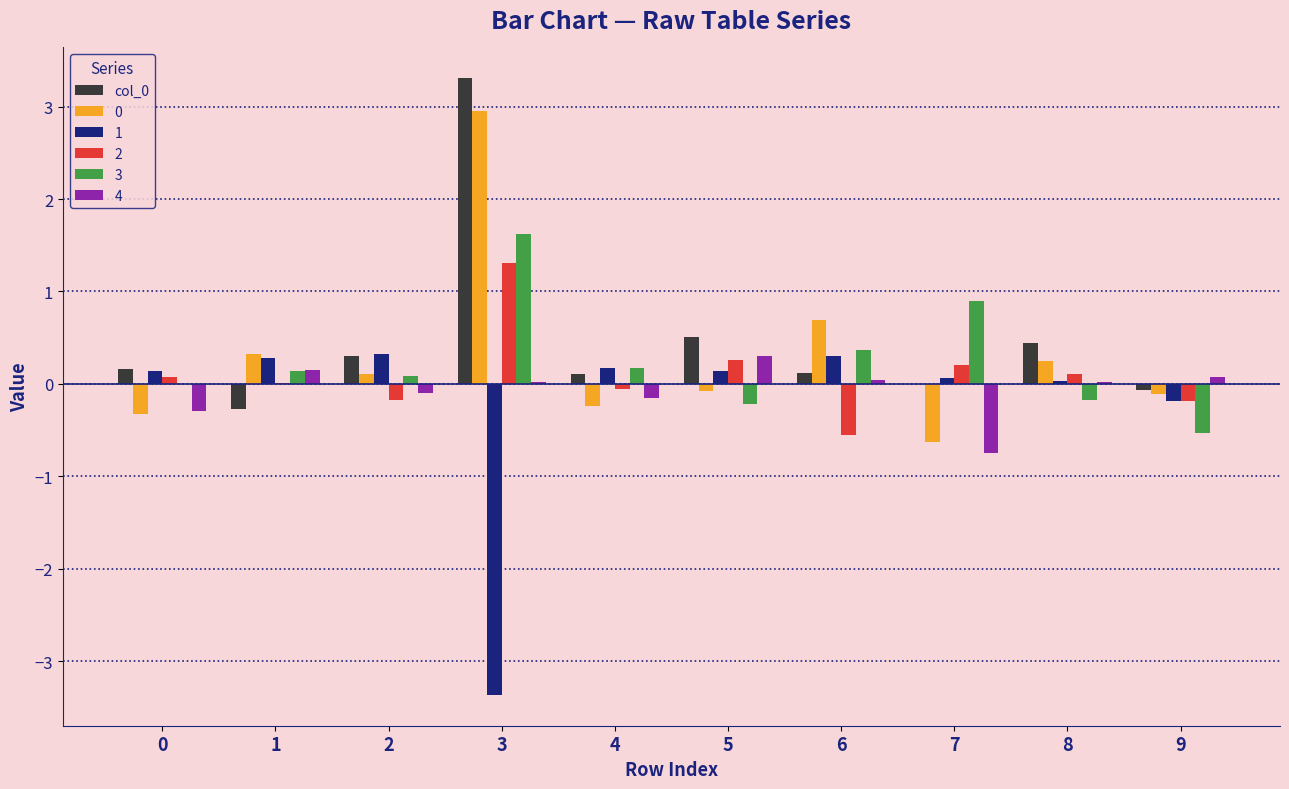

The value of 3 at 5 is -0.2. True or false?

True